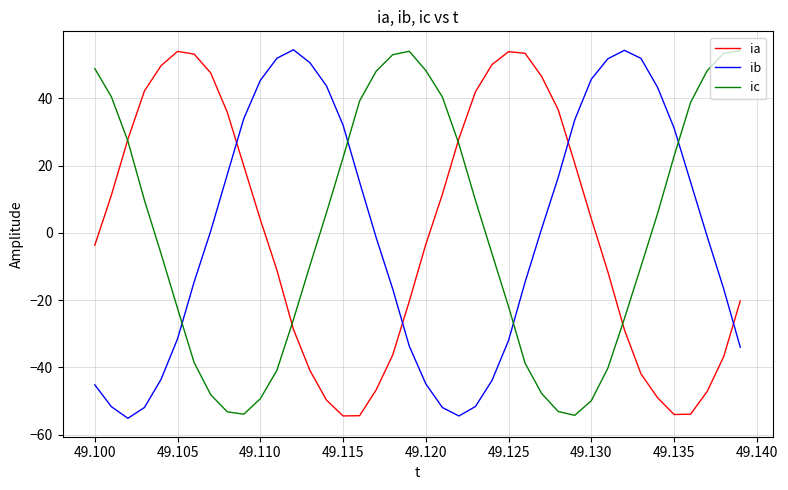

True or false: ib and ic intersect in this chart.

True